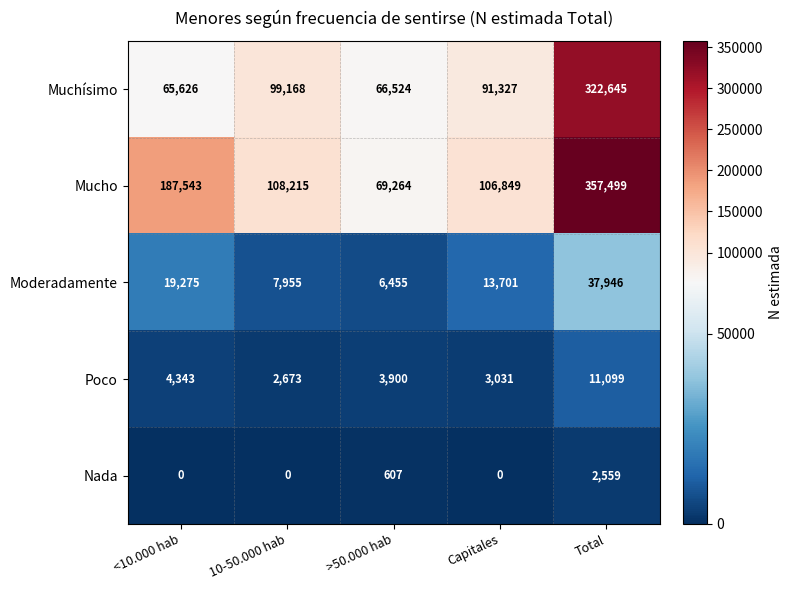

Reading left to right, transcribe all the data shown in this chart.

Muchísimo: <10.000 hab=65626	10-50.000 hab=99168	>50.000 hab=66524	Capitales=91327	Total=322645
Mucho: <10.000 hab=187543	10-50.000 hab=108215	>50.000 hab=69264	Capitales=106849	Total=357499
Moderadamente: <10.000 hab=19275	10-50.000 hab=7955	>50.000 hab=6455	Capitales=13701	Total=37946
Poco: <10.000 hab=4343	10-50.000 hab=2673	>50.000 hab=3900	Capitales=3031	Total=11099
Nada: <10.000 hab=0	10-50.000 hab=0	>50.000 hab=607	Capitales=0	Total=2559